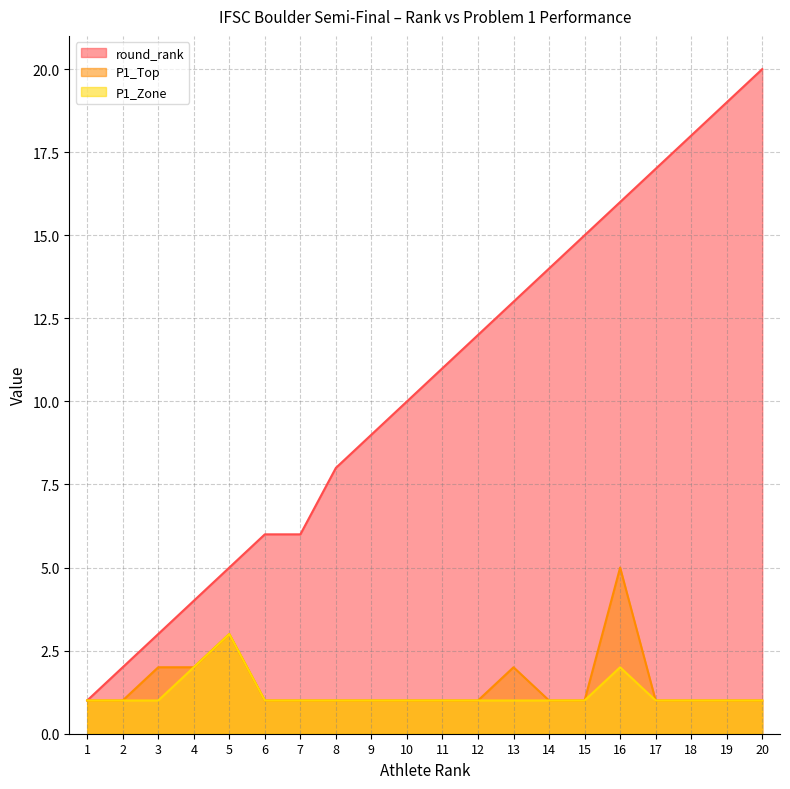

Between 7 and 17, which series saw the biggest shift?

round_rank